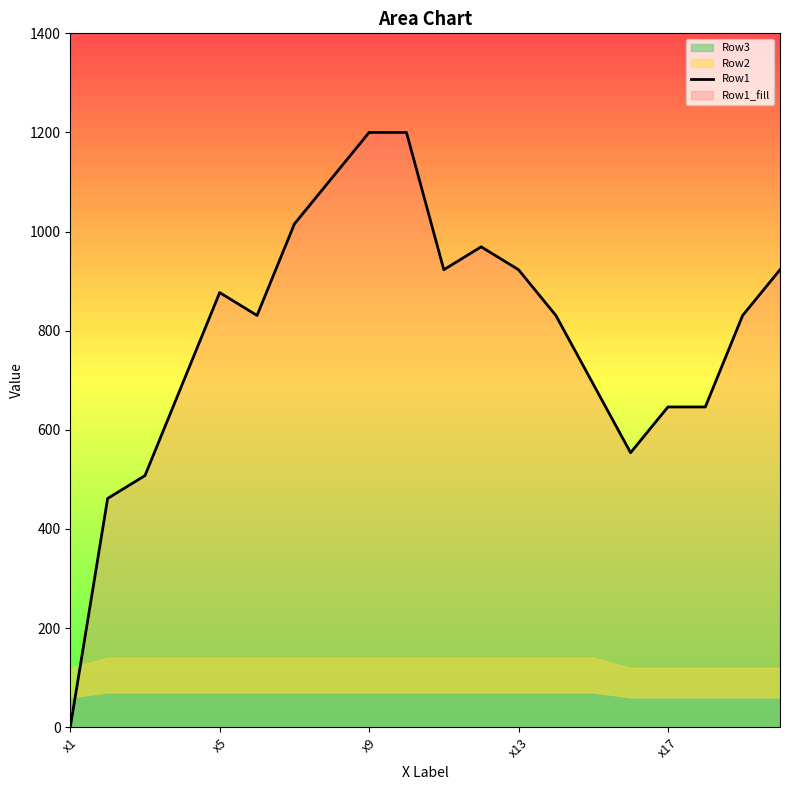

What is the maximum value for Row1?

1200.0